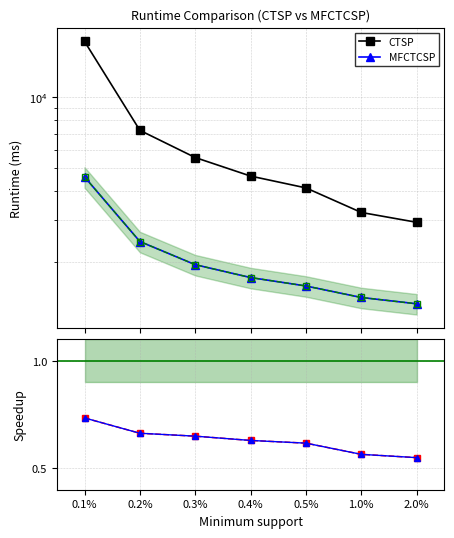

True or false: CTSP and MFCTCSP cross at least once.

False